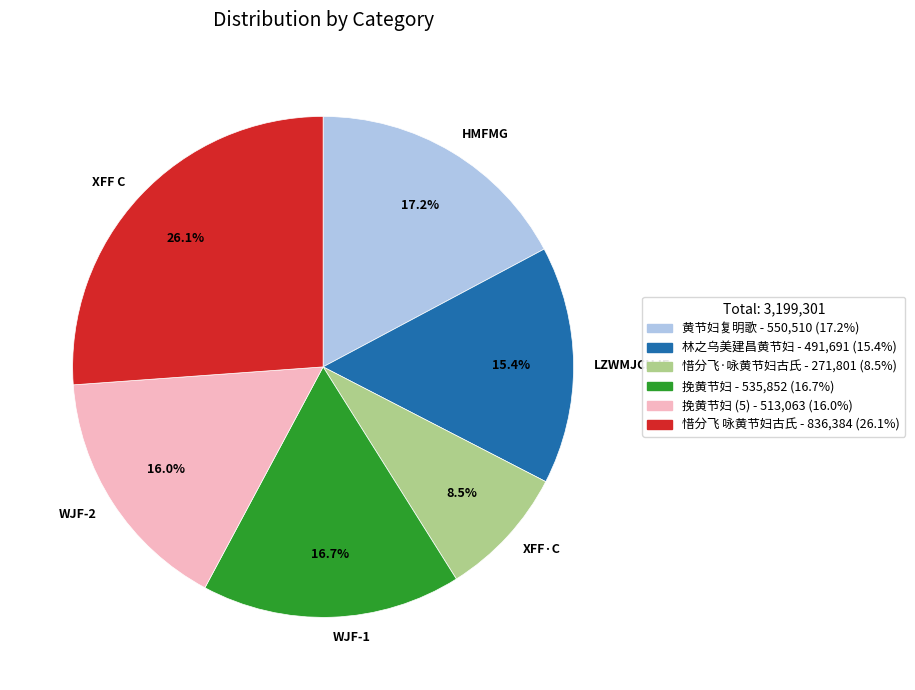

Is there any slice that represents more than half of the pie?

No